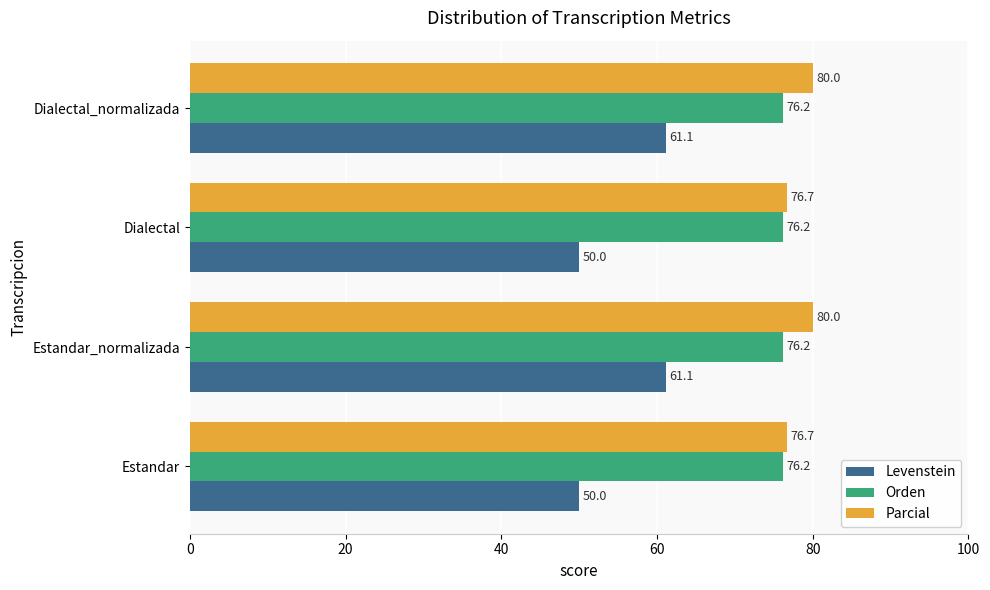

Rank the series at Estandar from lowest to highest value.

Levenstein, Orden, Parcial